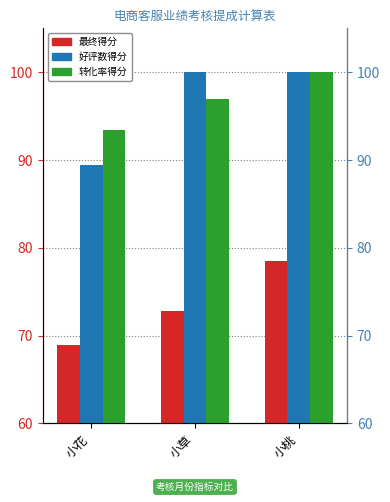

Between 小草 and 小桃, which series saw the biggest shift?

最终得分